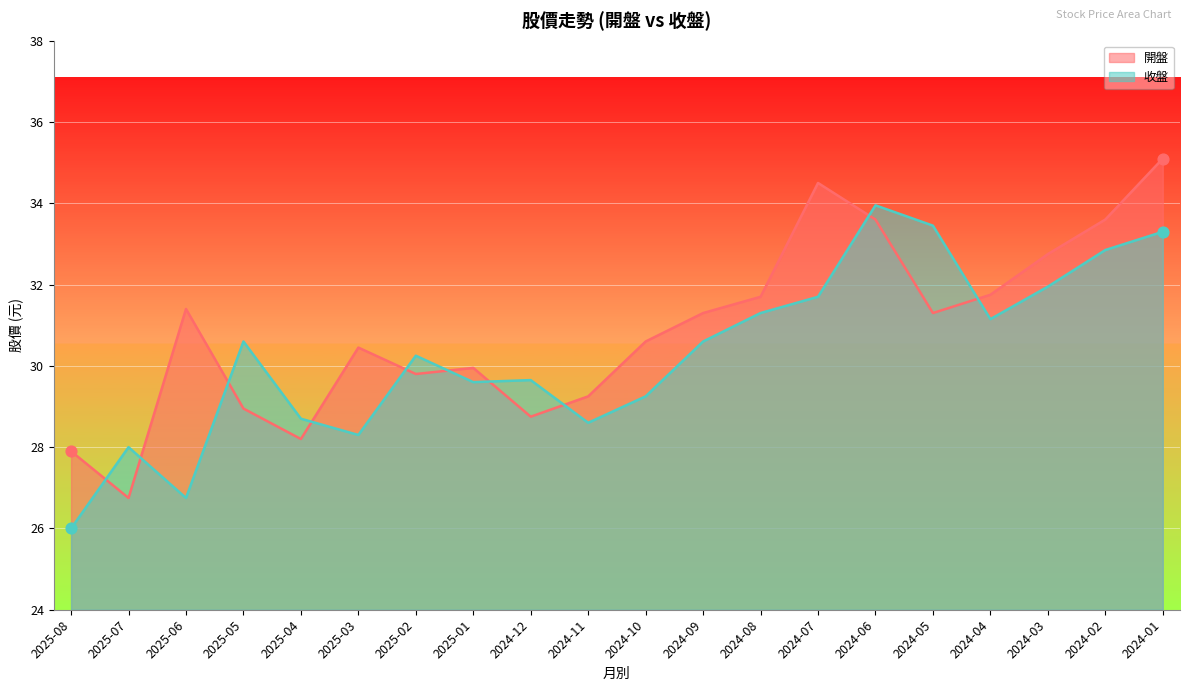

Which series contains the highest Y value?

開盤